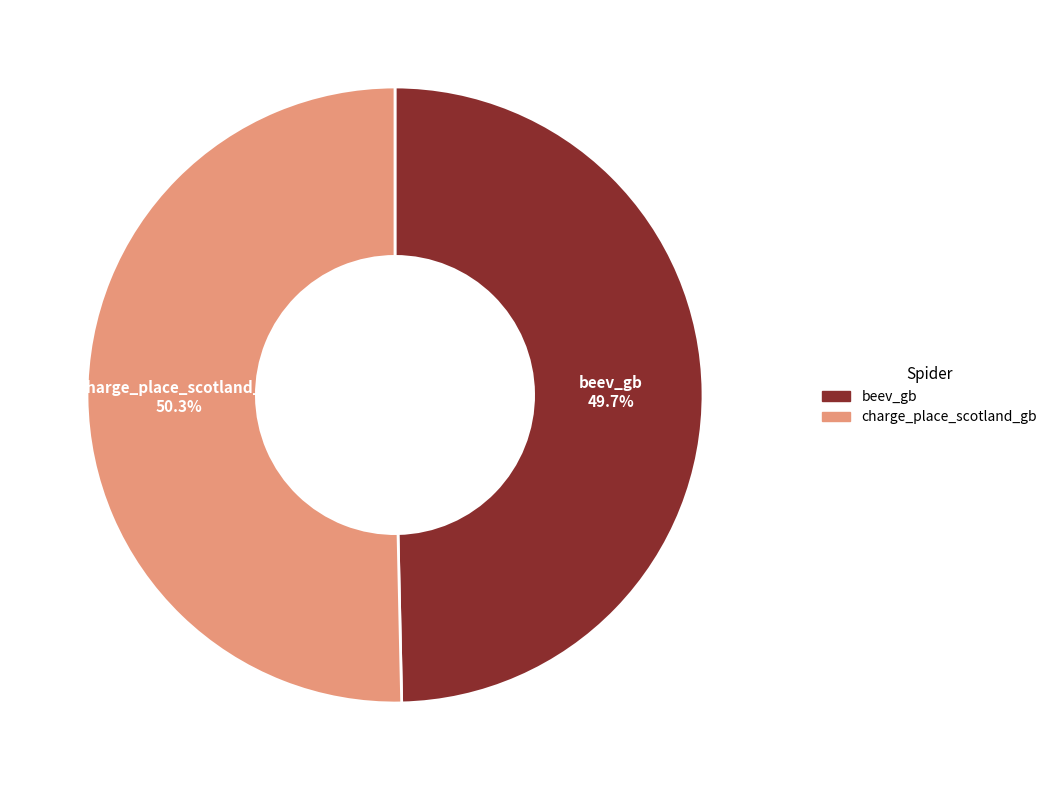

Approximately how many times larger is the value at beev_gb compared to charge_place_scotland_gb?

1.0